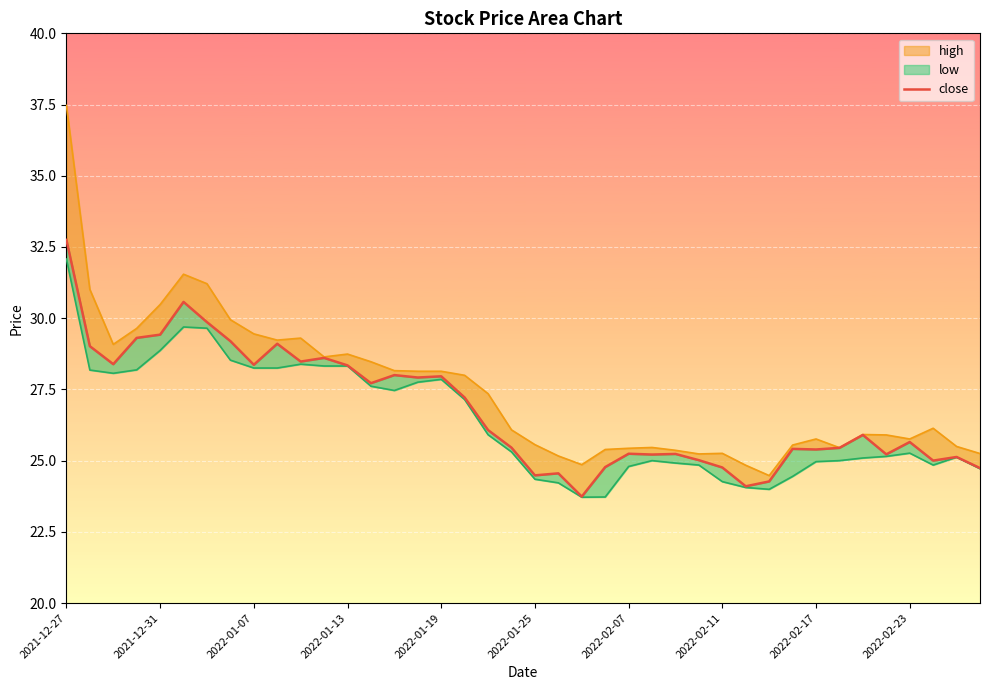

What is the sum of all values?

1071.0